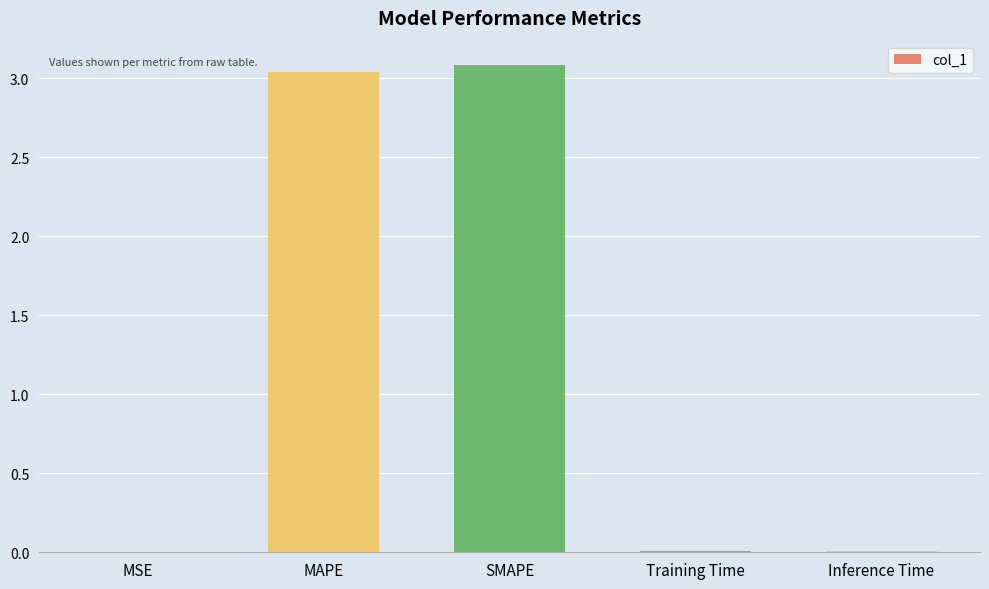

The chart shows a value of 0.0 at Inference Time. True or false?

True